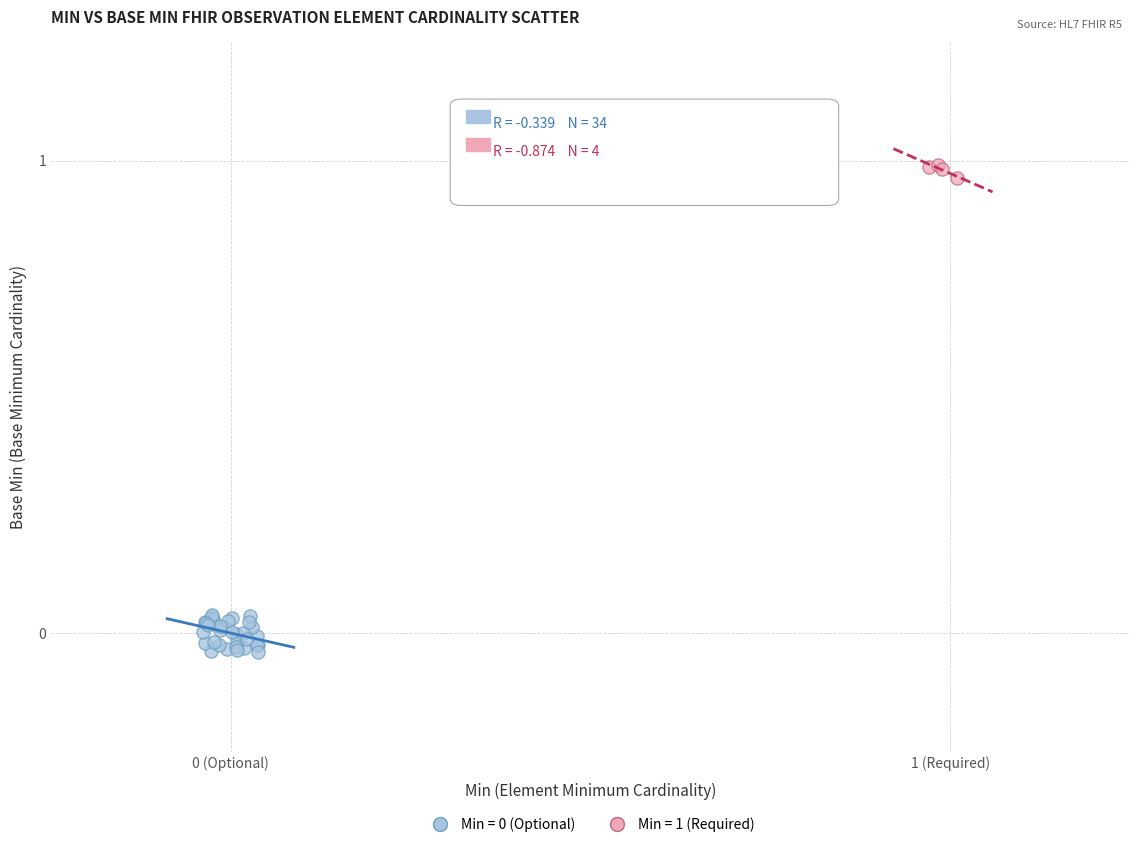

Which series reaches the maximum Y coordinate?

Min = 1 (Required)